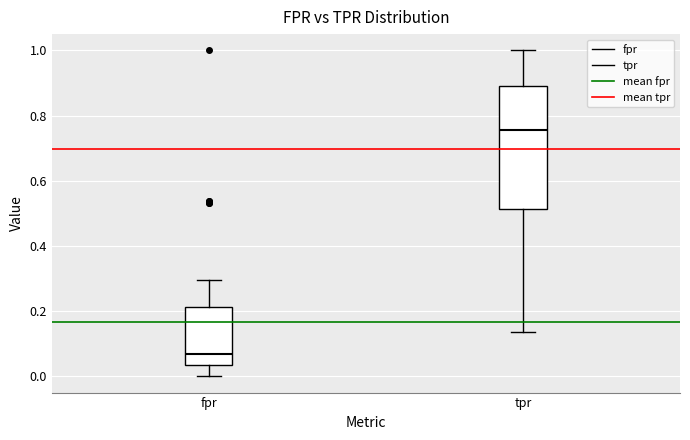

Where does the upper whisker of the box for fpr end on the y-axis? The values are not printed on the chart, so give them approximately, as read against the axis.

0.30